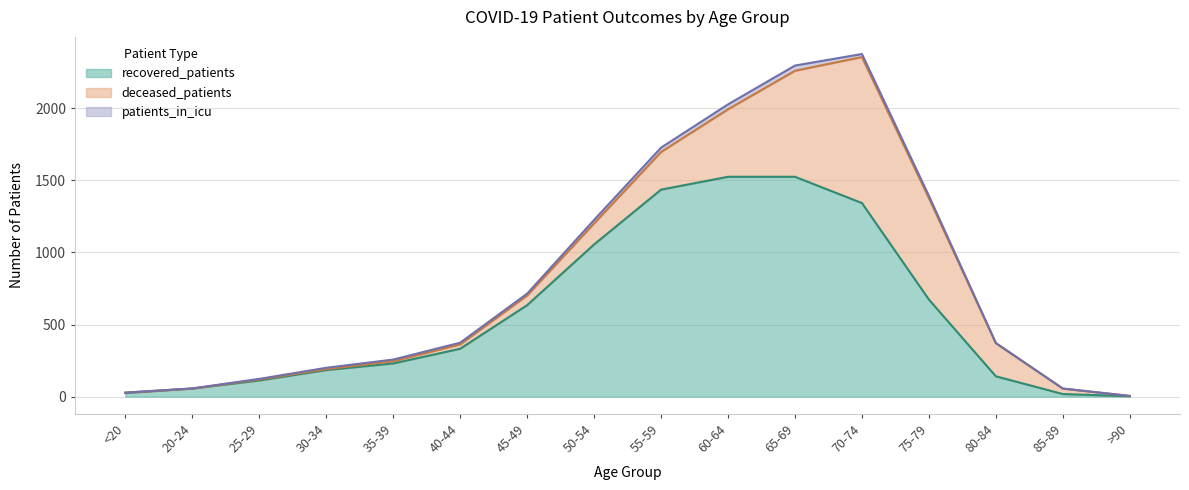

What position from the right is 25-29?

14